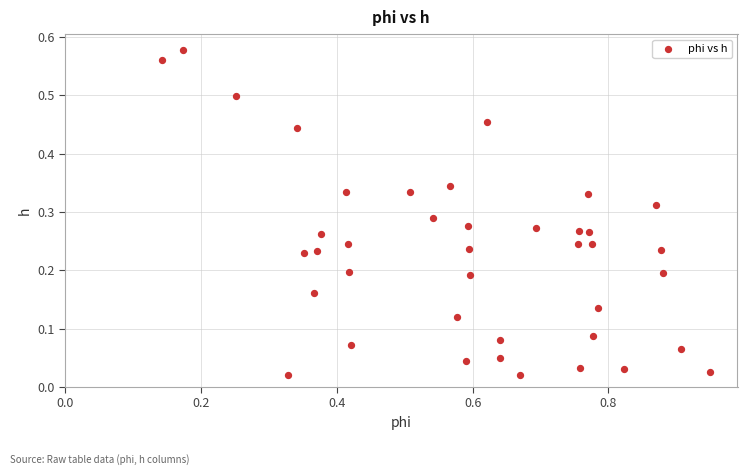

What is the range of X values (max minus min)?

0.8